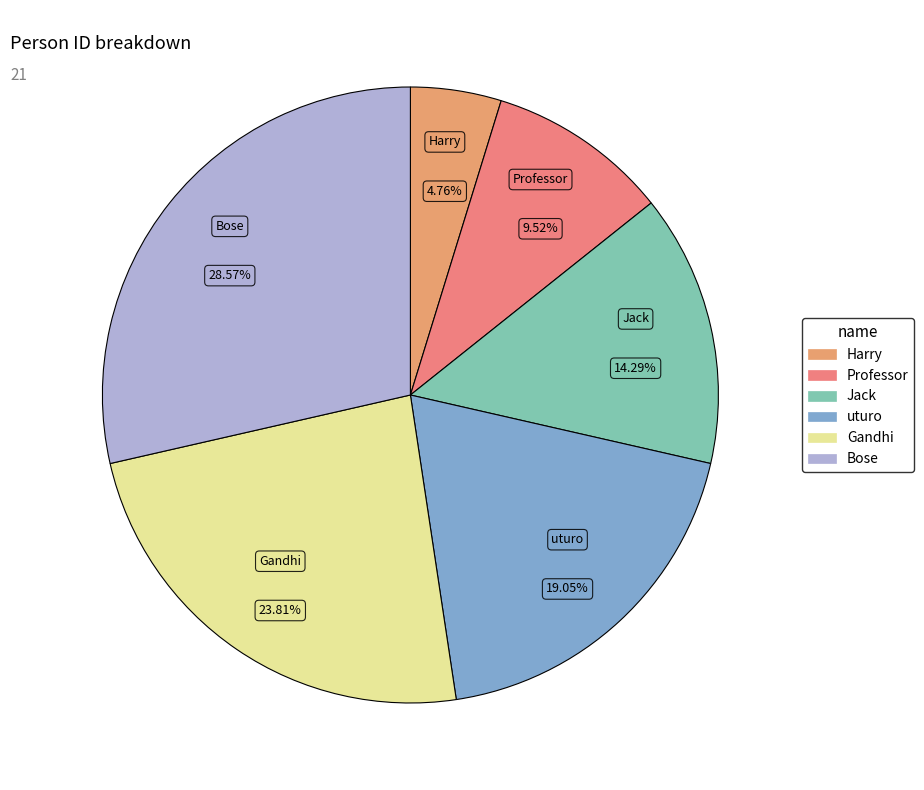

What percentage is NOT represented by Harry?

95.2%